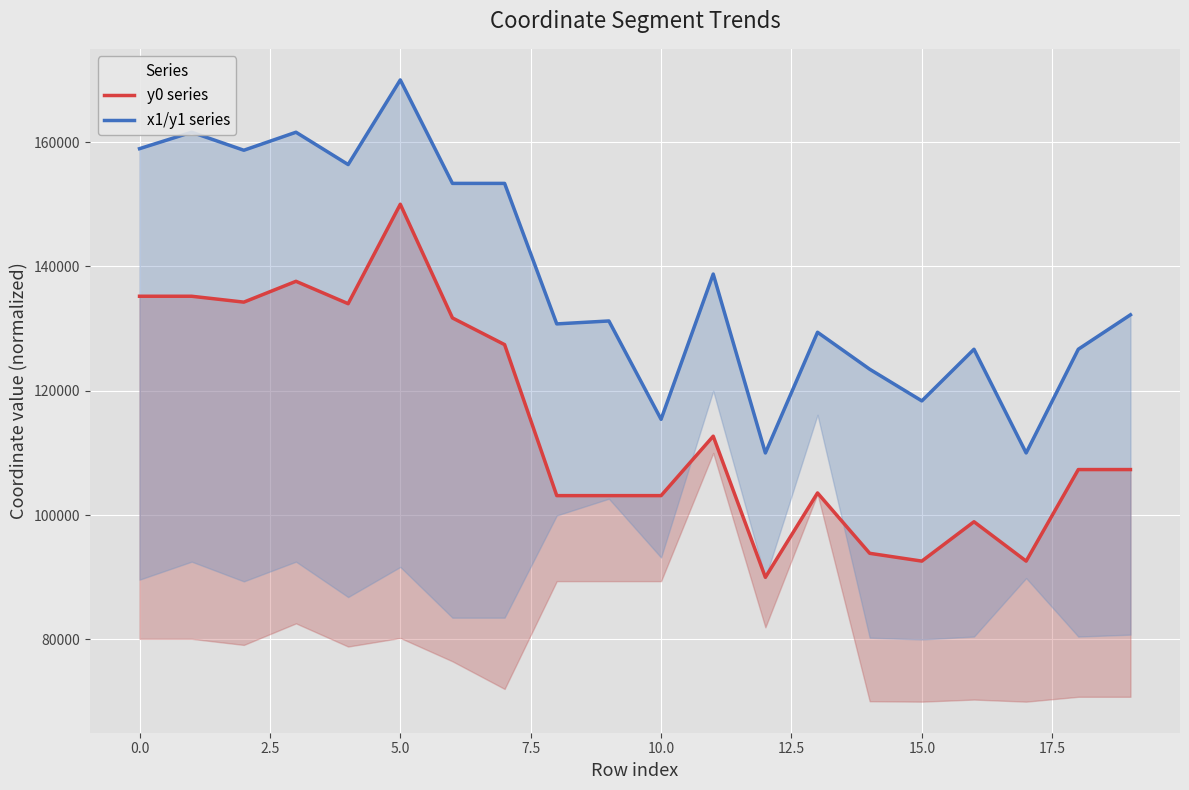

List the series in order of their peak value, lowest first.

y0 series, x1/y1 series